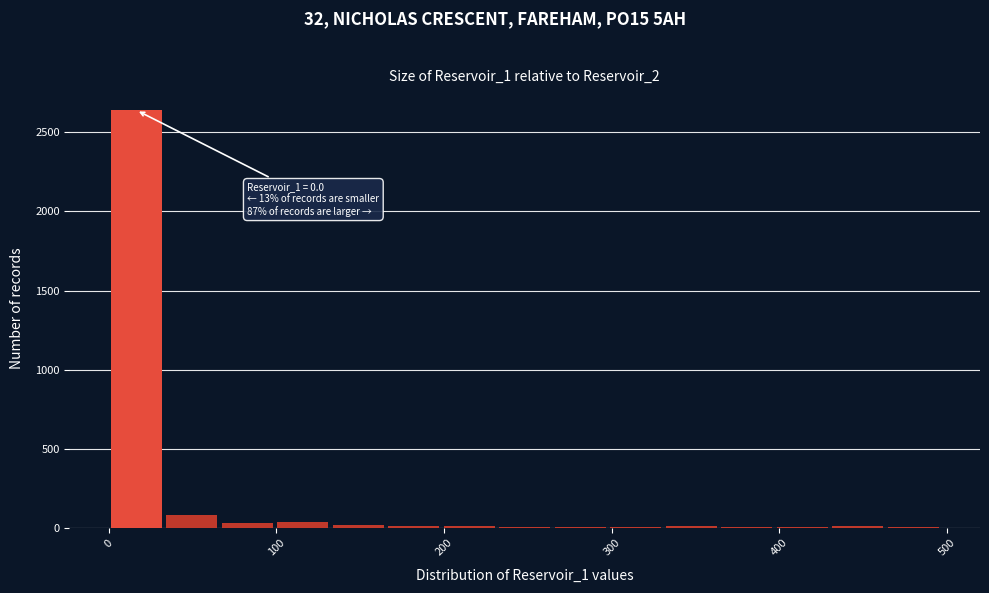

Read against the x-axis, roughly where is the centre of the tallest bar?

20